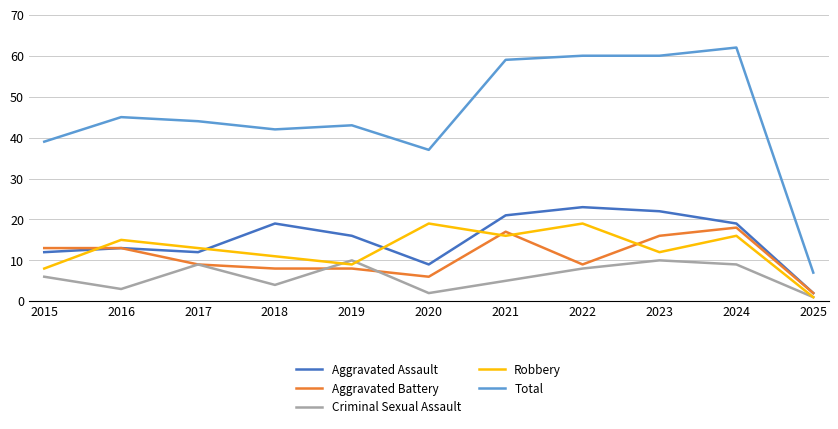

True or false: Aggravated Assault and Total intersect in this chart.

False